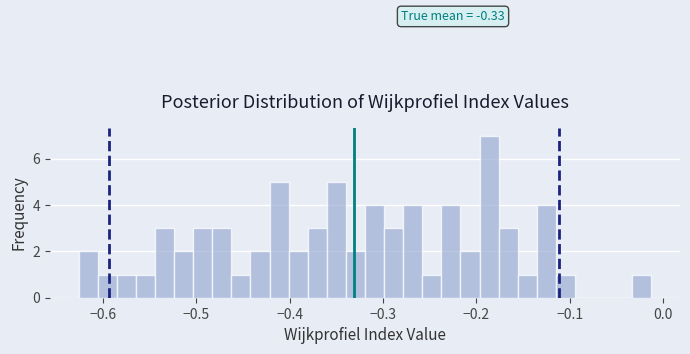

Around what value on the x-axis is the tallest bar? Give the approximate position of its centre, as read against the axis.

-0.19